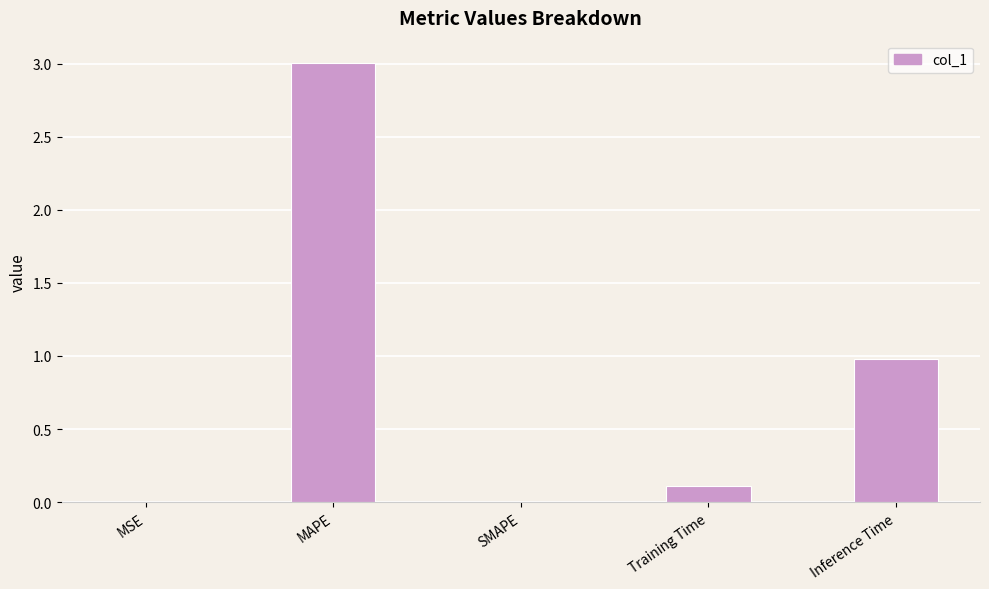

What is the sum of the values at Inference Time and SMAPE?

1.0